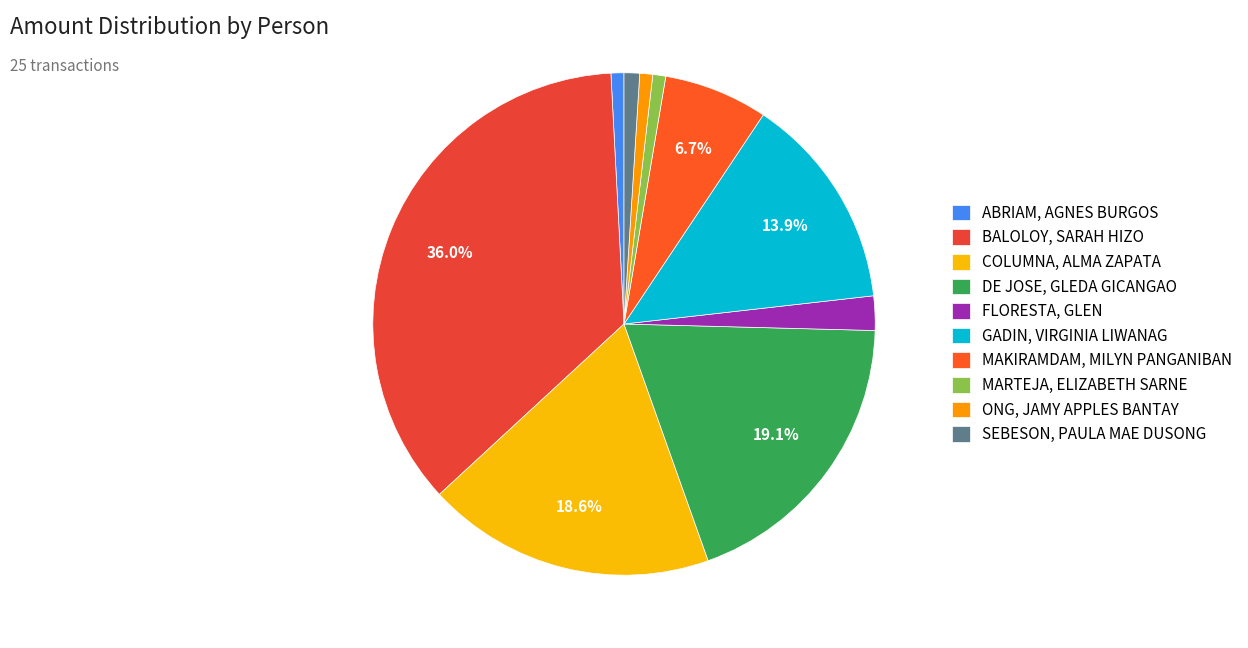

Which slice is the largest?

BALOLOY, SARAH HIZO